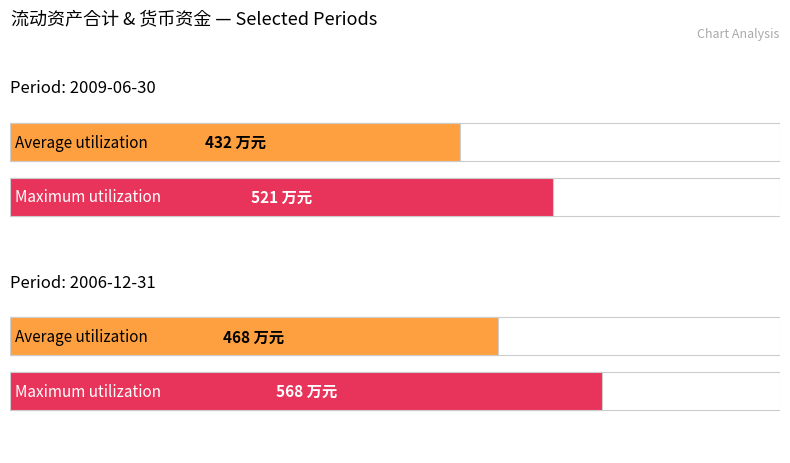

What is the spread (max minus min) of values at 2006-12-31?

100